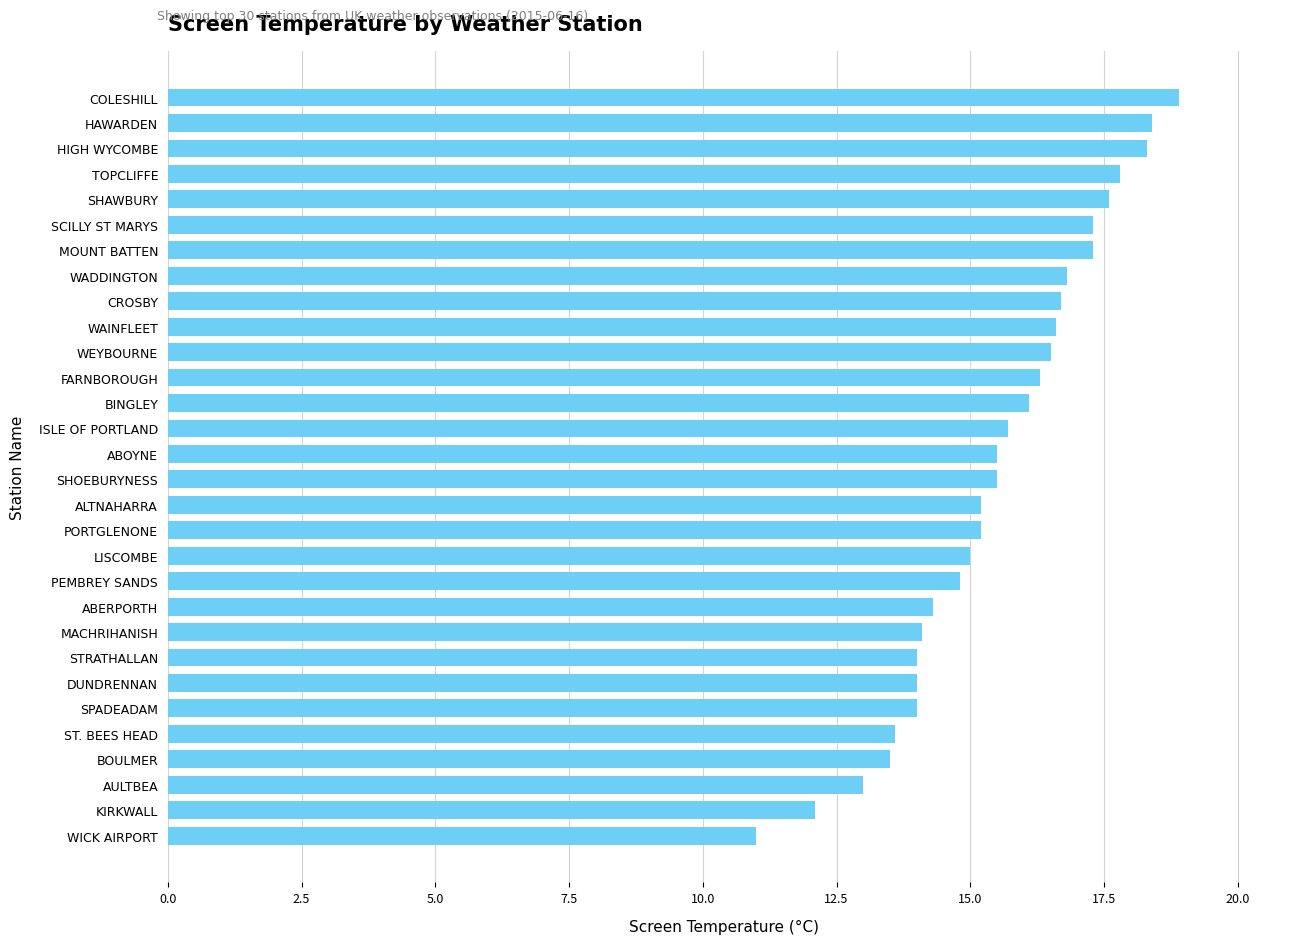

What is the minimum value shown in the chart?

11.0